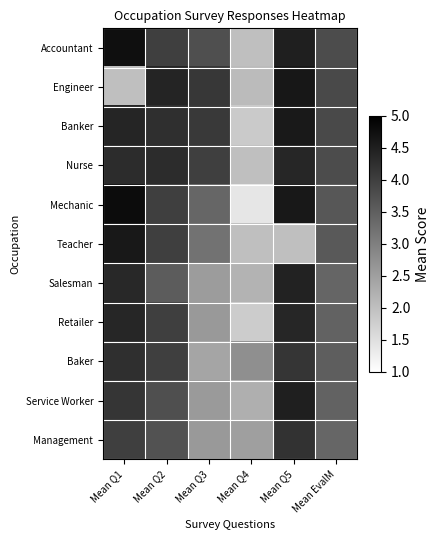

What is the smallest value displayed?

1.4